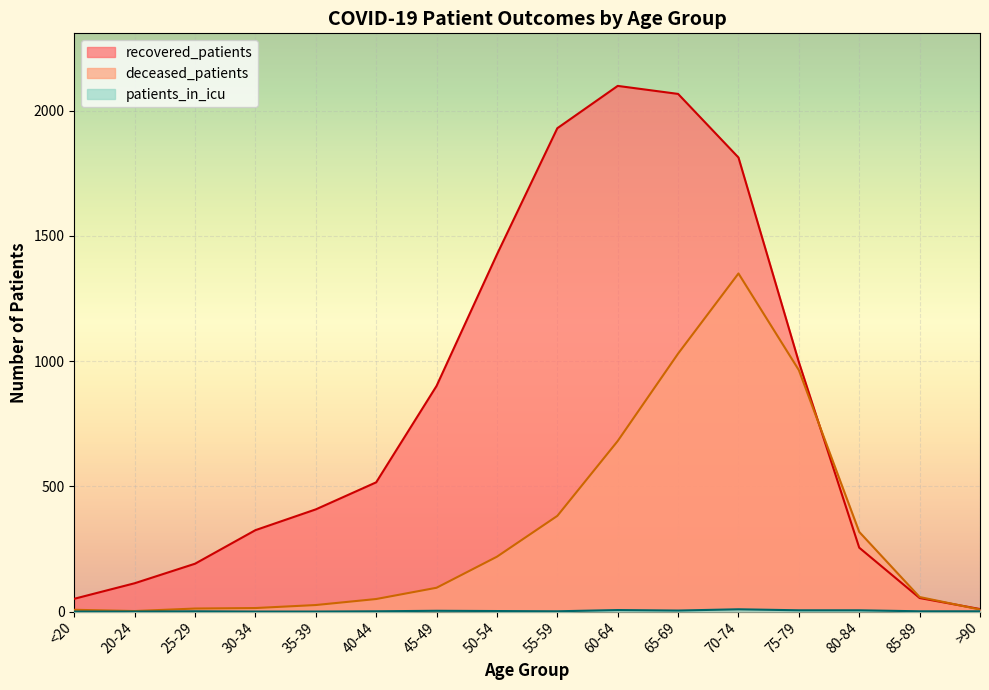

After their last crossing, which series has the higher values: recovered_patients or deceased_patients?

recovered_patients